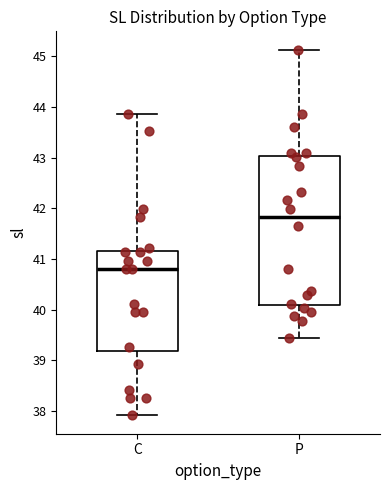

Which box's median line is the highest?

P